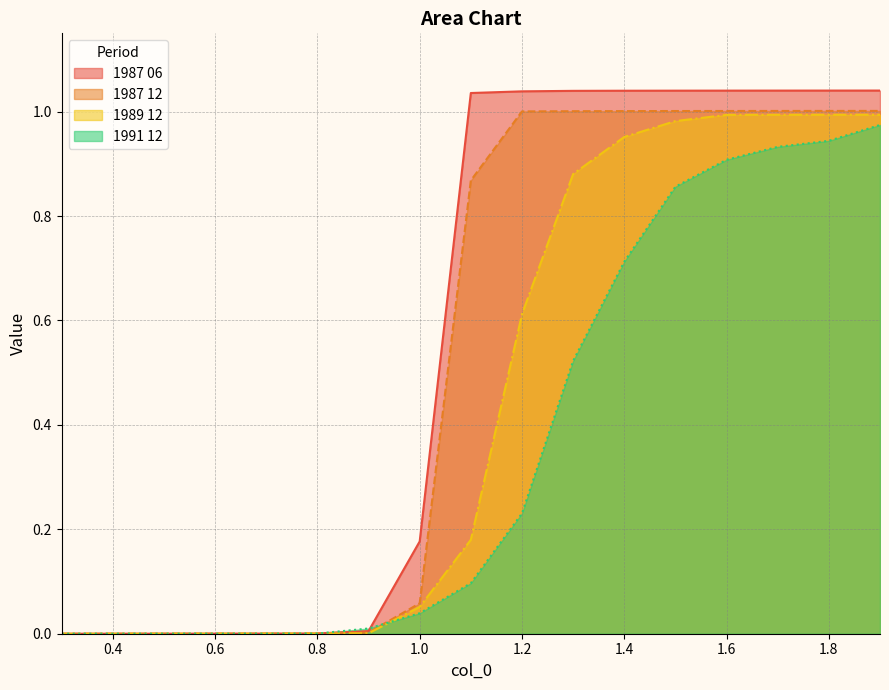

What is the difference between the 1987 06 values at 1.3 and 0.7?

1.0